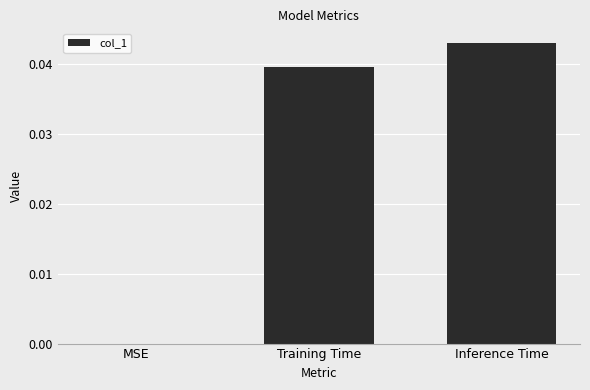

Which has a higher value, MSE or Training Time?

Training Time